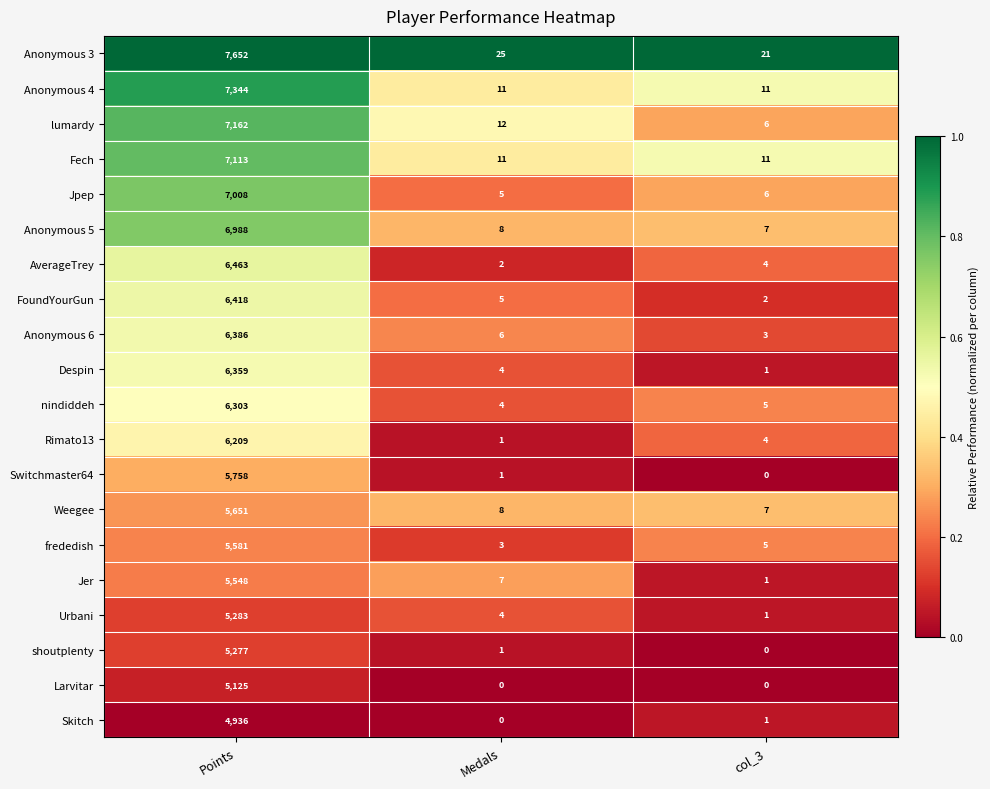

How many distinct data groups are displayed?

20